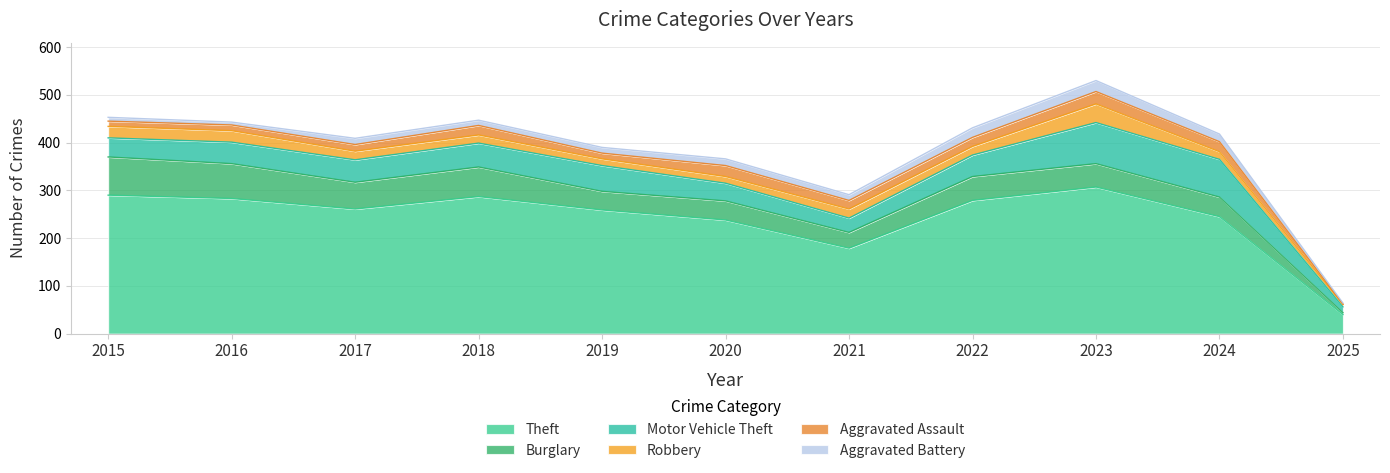

How many interior local peaks does the Burglary series have?

3